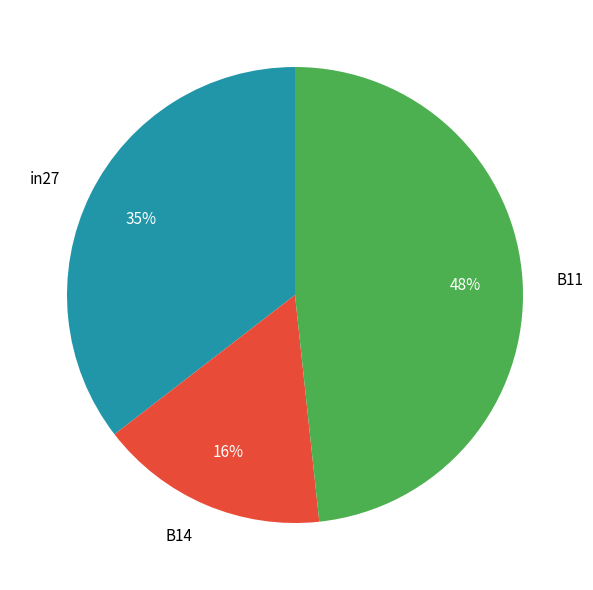

To the nearest percent, what is the average slice percentage?

33%